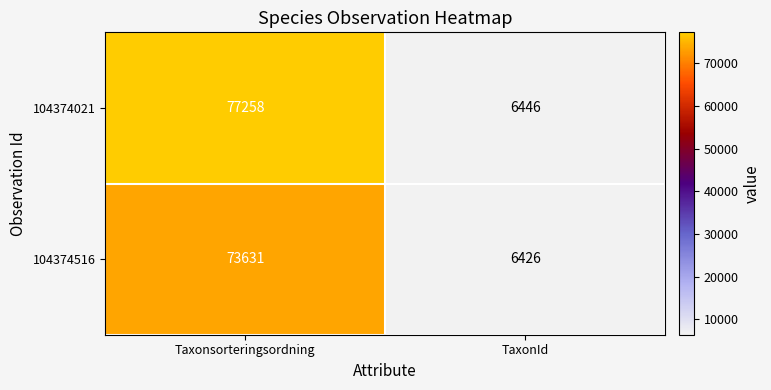

Which series has the largest range (max minus min)?

104374021